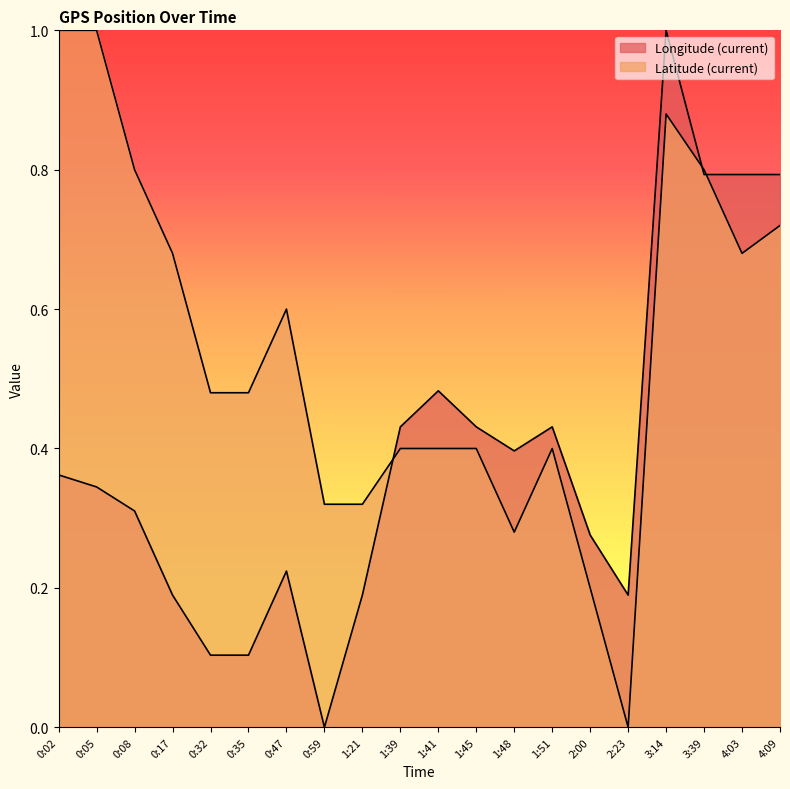

The value of Latitude (current) at 1:51 is 0.4. True or false?

True